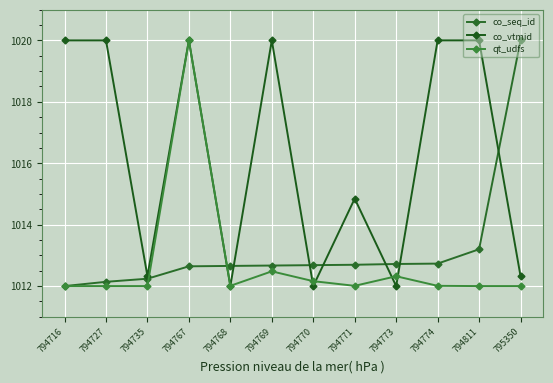

What is the maximum value shown in the chart?

1020.0